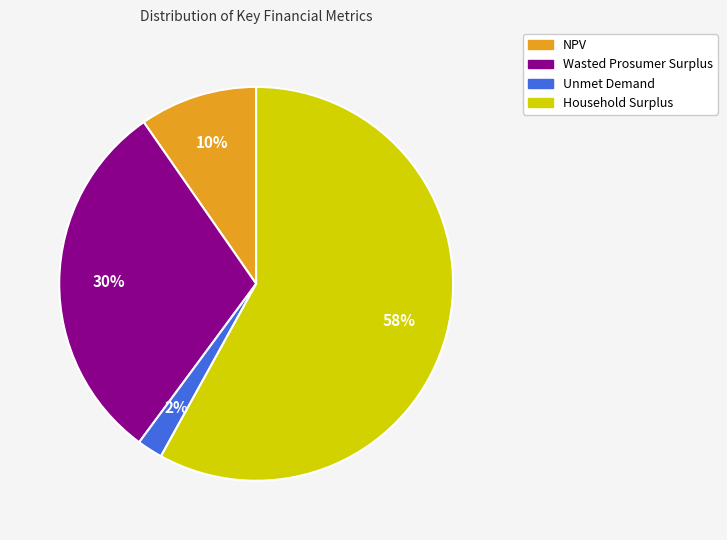

Between Wasted Prosumer Surplus and NPV, which is larger?

Wasted Prosumer Surplus